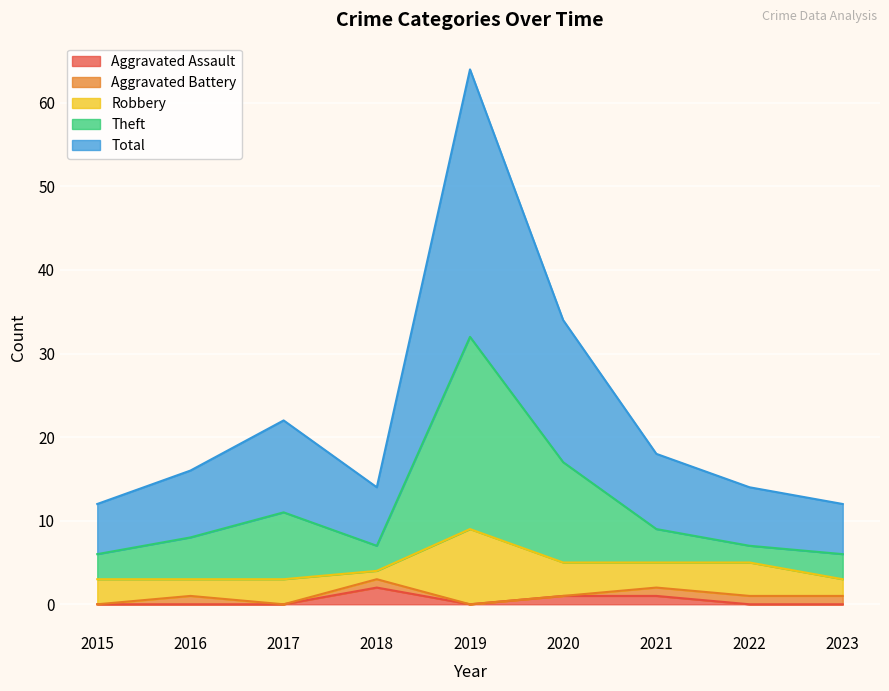

Where does the Total series first go above 16?

2017